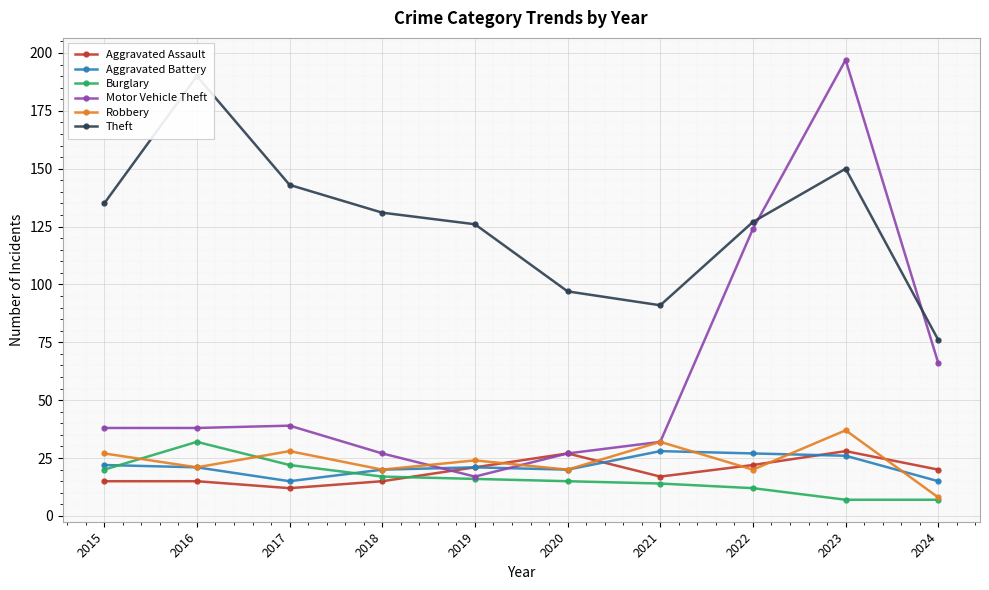

The value of Aggravated Battery at 2022 is 45. True or false?

False